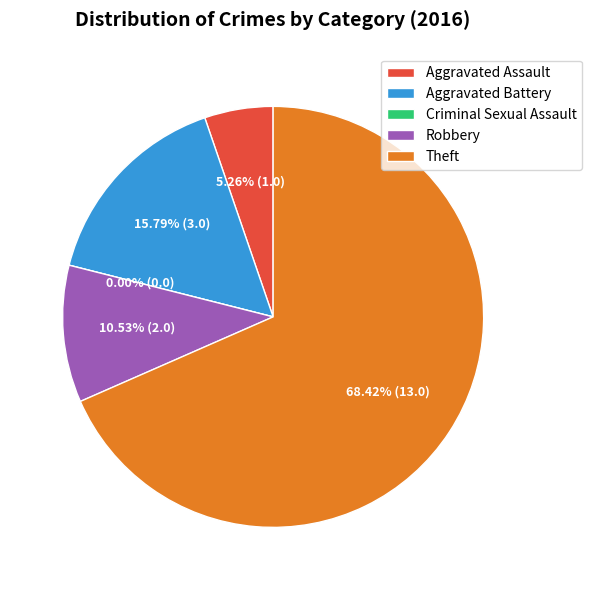

What percentage do Aggravated Battery and Robbery together represent?

26.3%